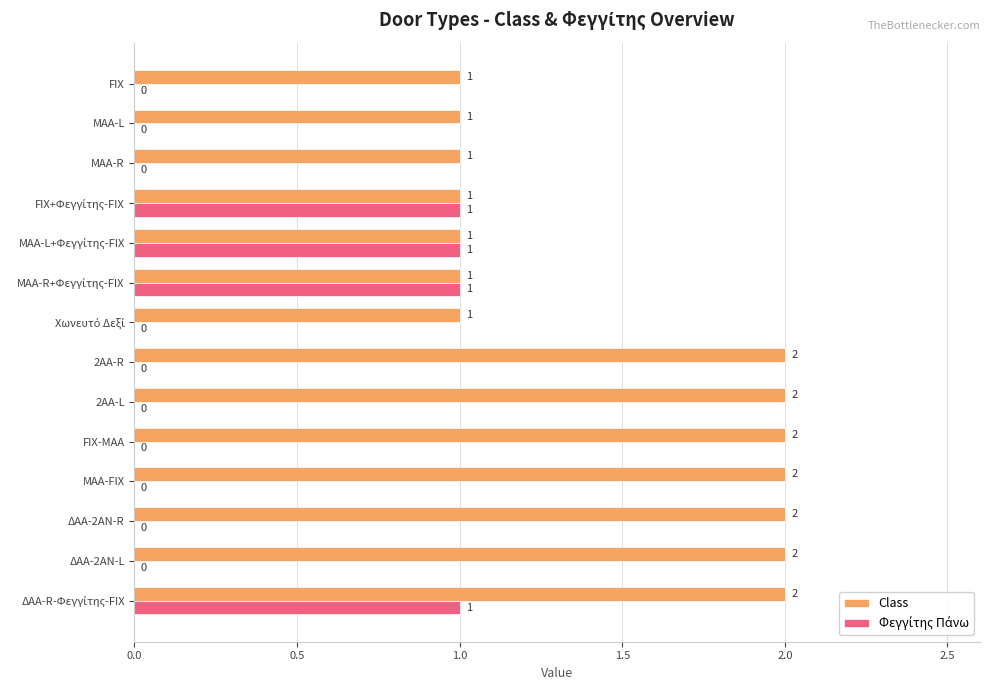

The value of Class at ΔΑΑ-2ΑΝ-R is 1. True or false?

False